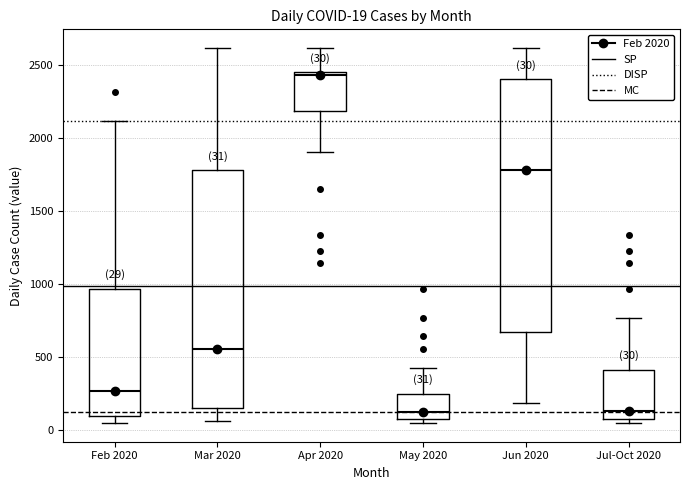

Which box is the tallest, from its lower edge to its upper edge?

Jun 2020